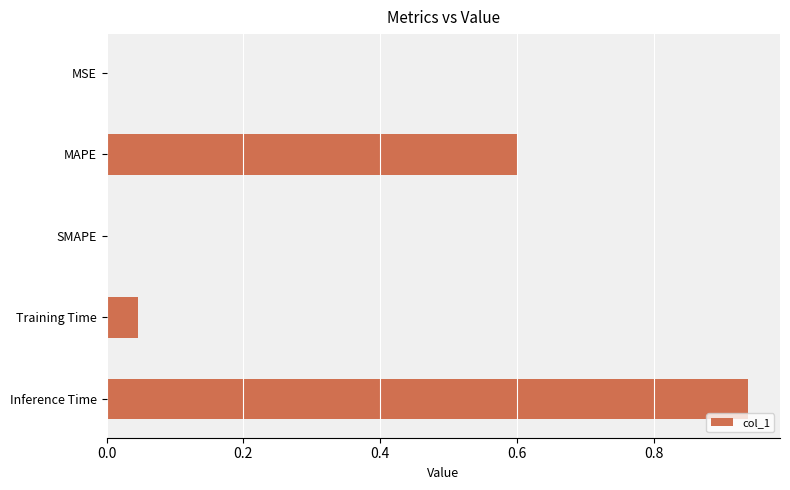

True or false: the data shows 0.3 at MAPE.

False